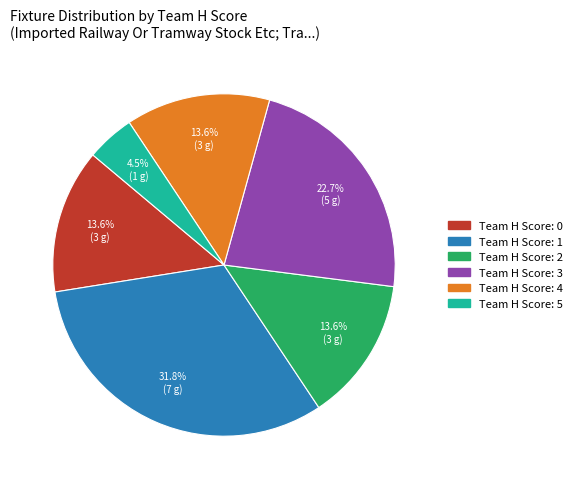

Does any single category account for the majority?

No